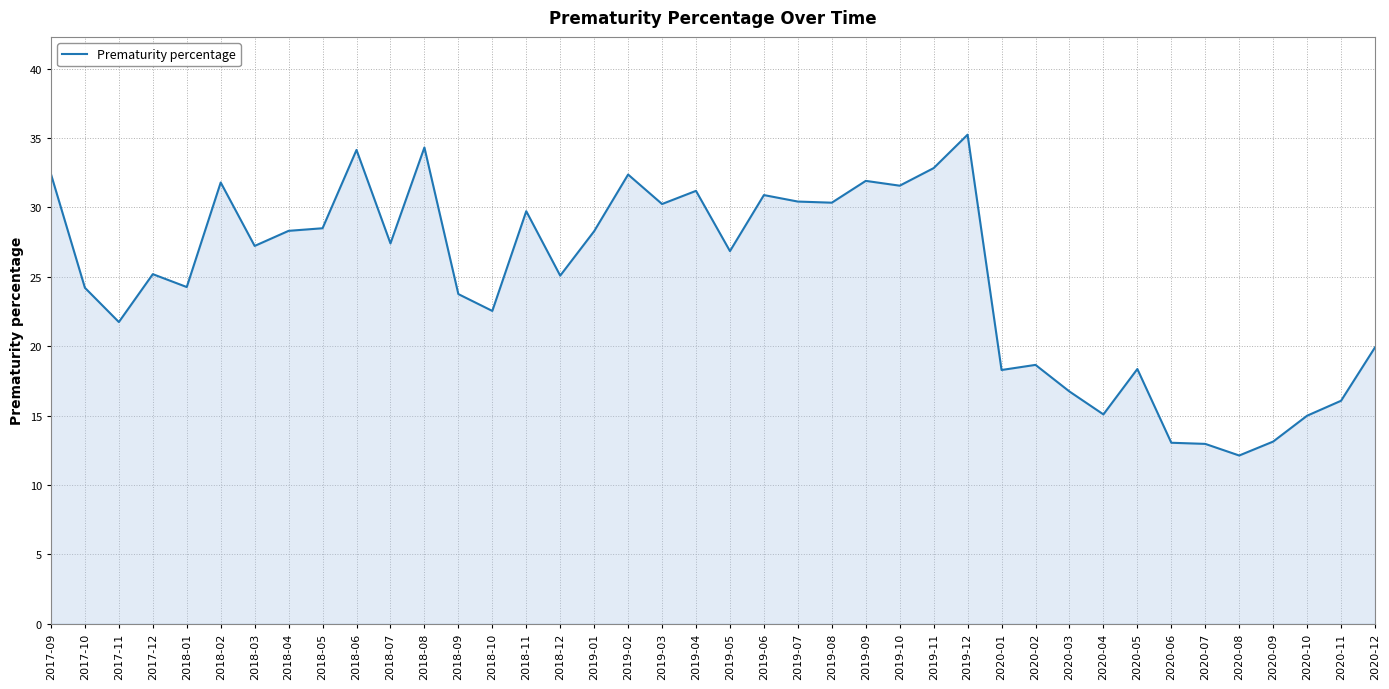

Is it true that the value at 2018-03 is 27.2?

True